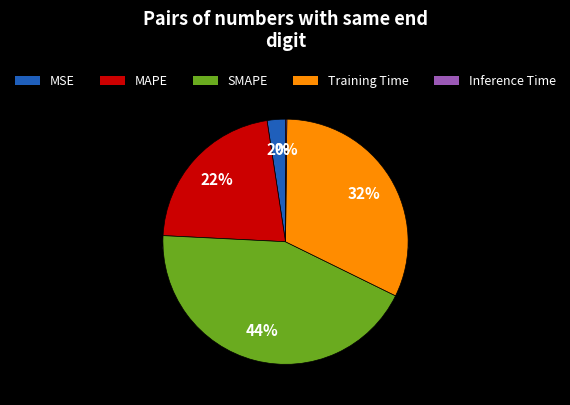

What portion of the pie excludes Training Time?

67.9%